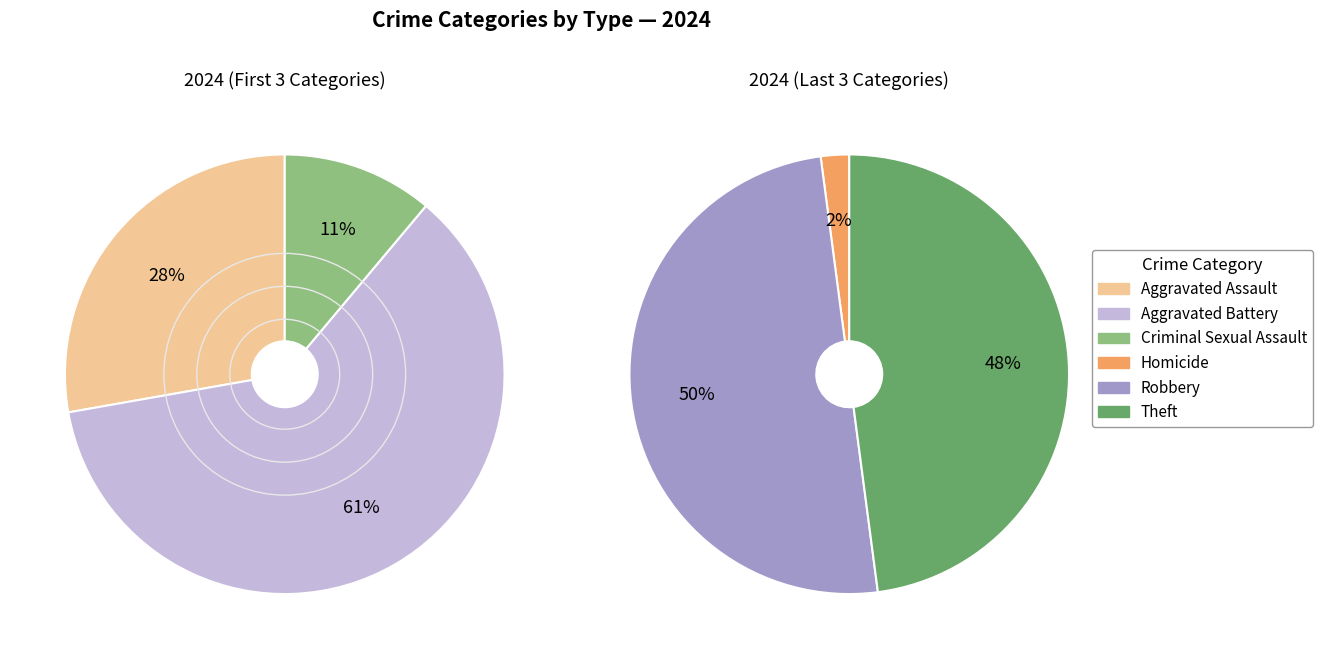

How many slices are in this pie chart?

6